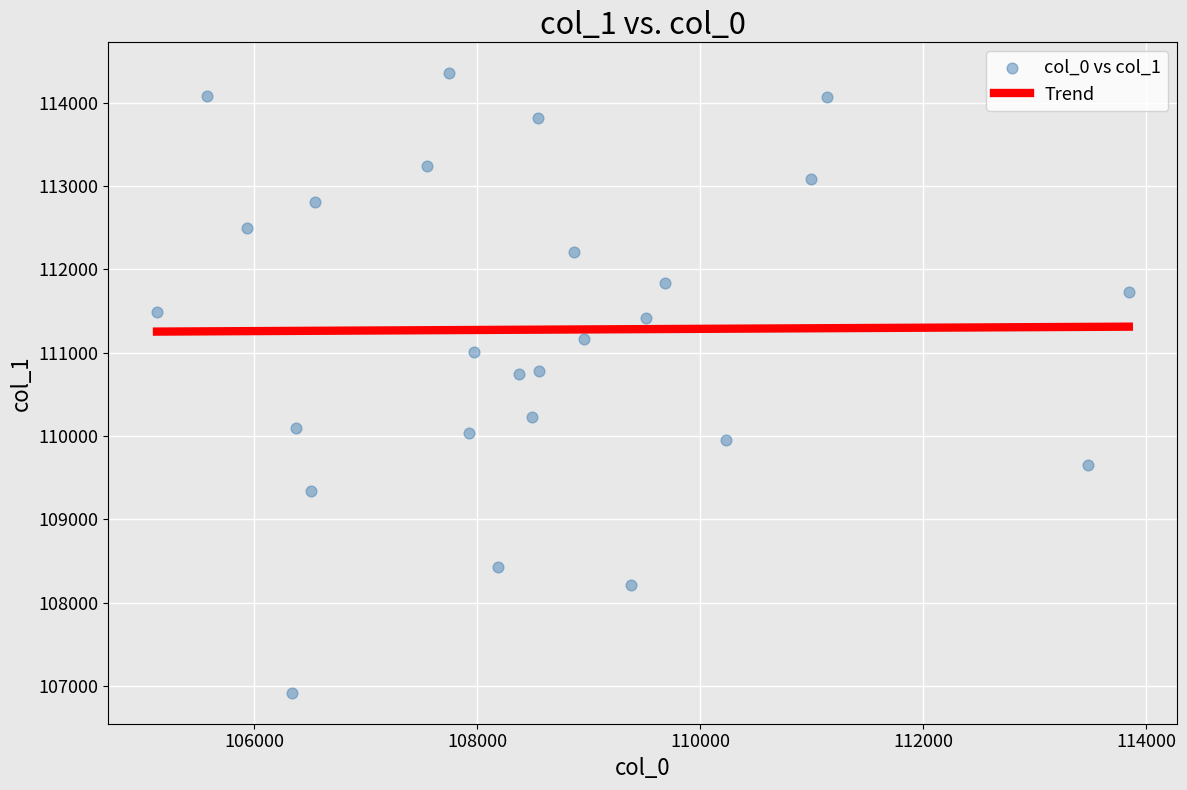

What is the range of Y values (max minus min)?

7430.3